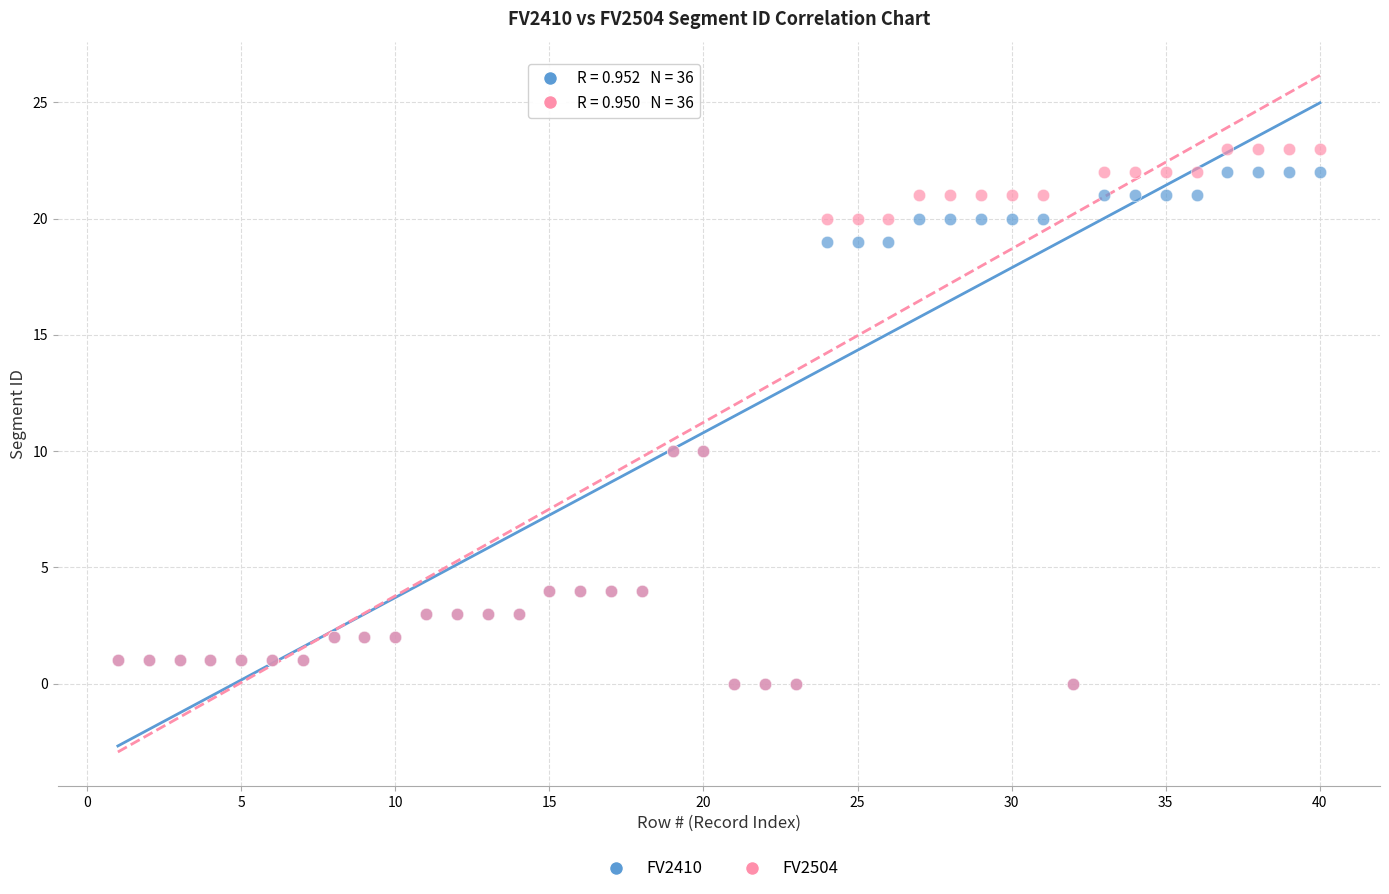

What are all the series names shown in the legend?

FV2410, FV2504